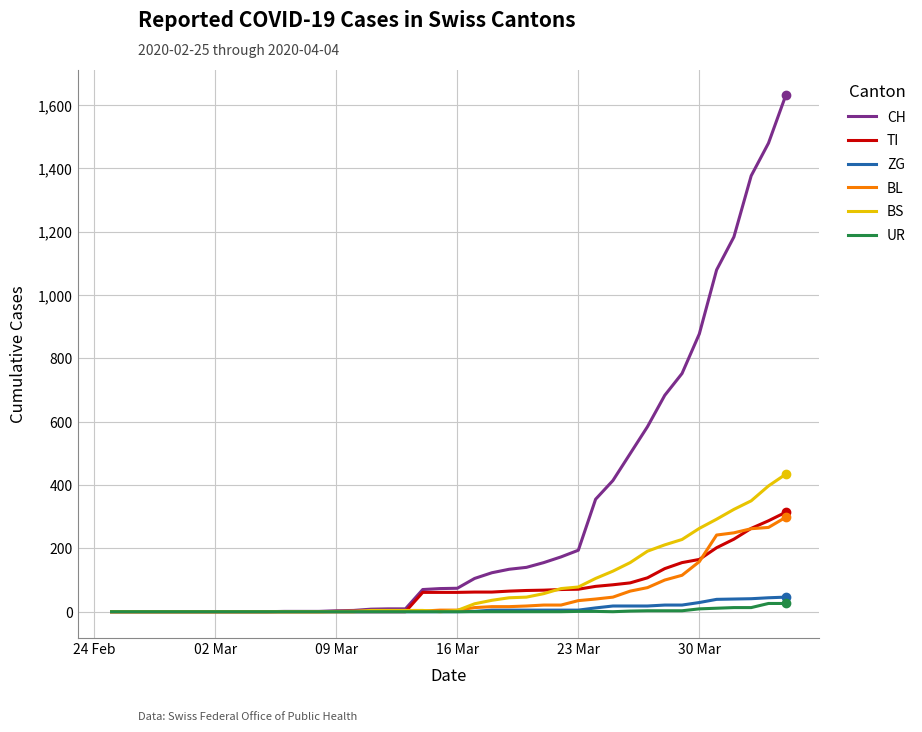

What is the maximum value for BS?

434